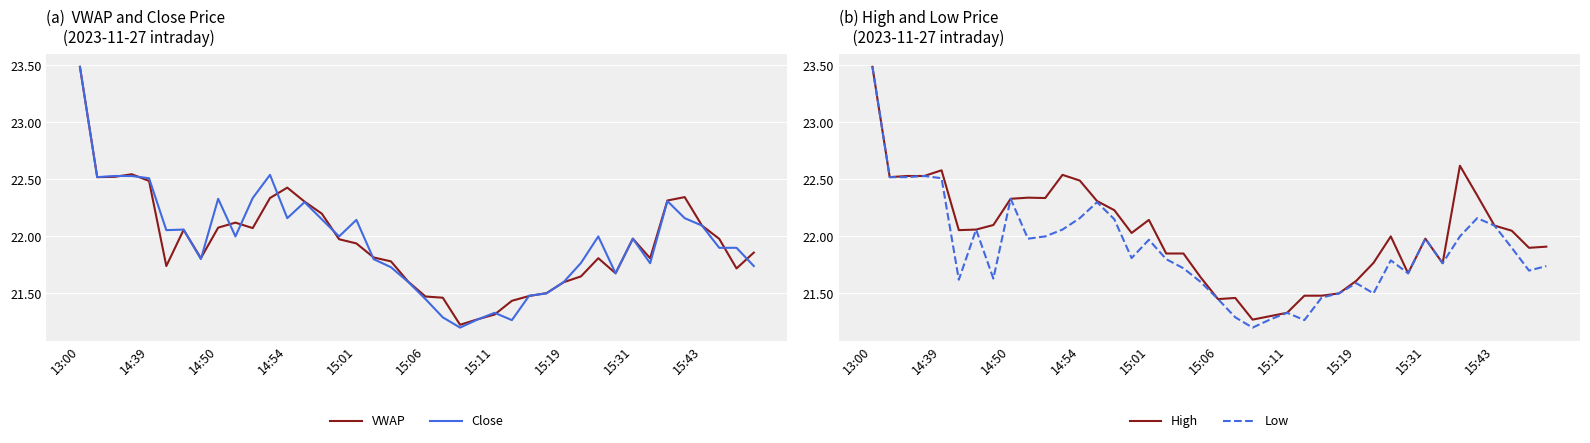

Which series ends up on top after the final intersection of VWAP and Close?

VWAP